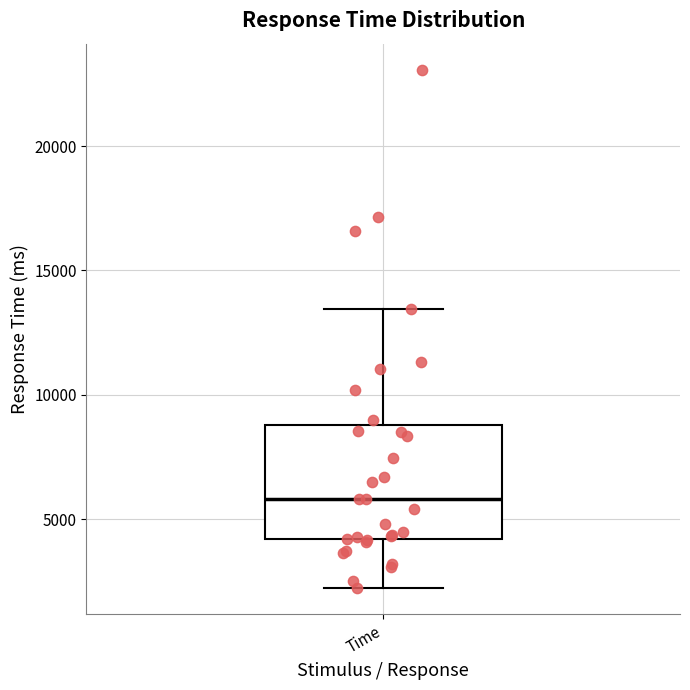

Where does the upper whisker of the box for Time end on the y-axis? The values are not printed on the chart, so give them approximately, as read against the axis.

13500